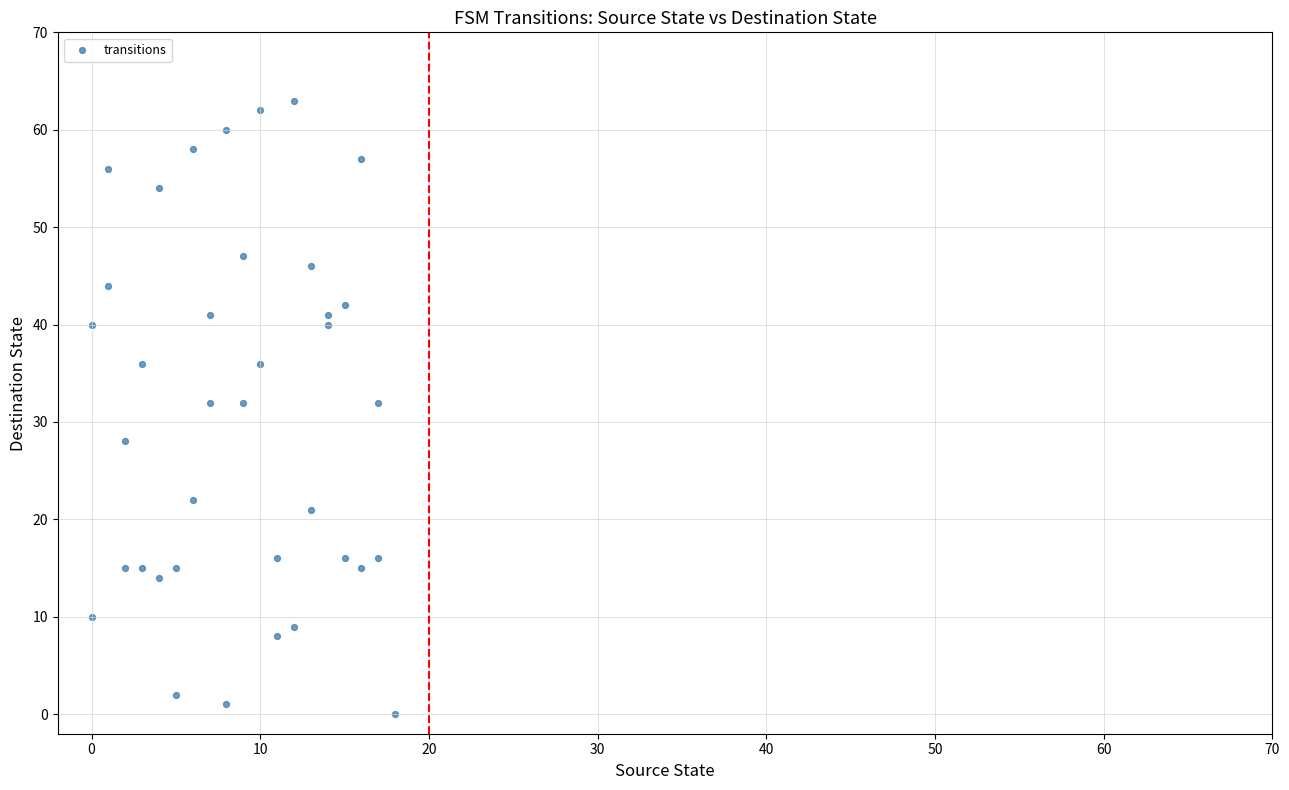

What is the range of X values (max minus min)?

18